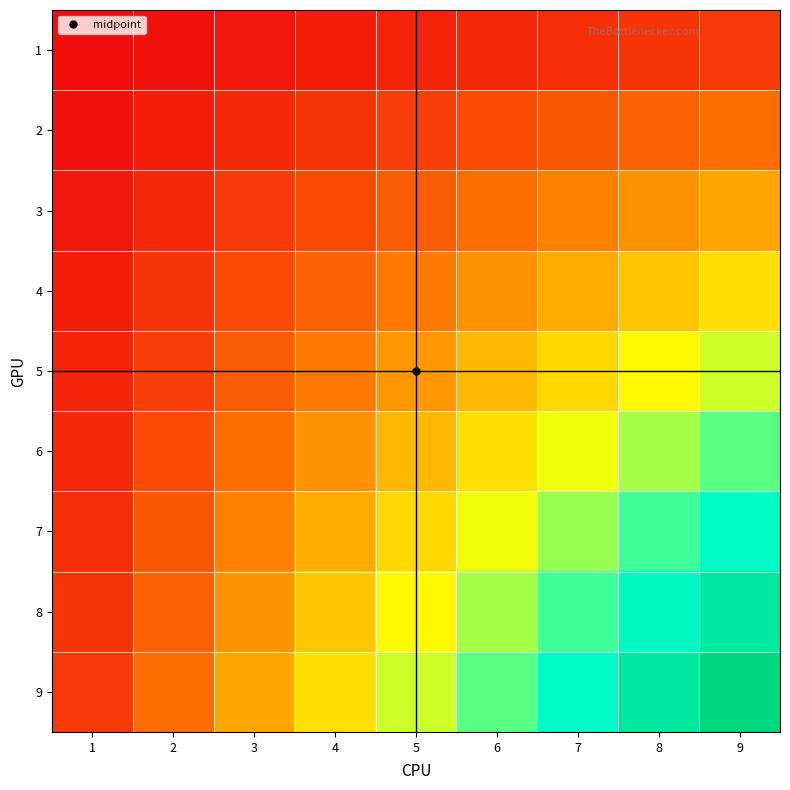

Which series has the widest spread of values?

9